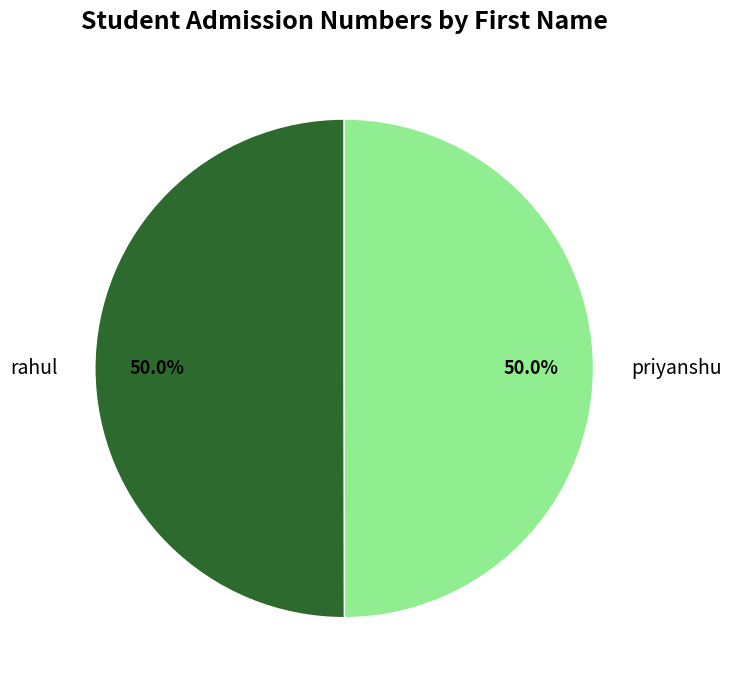

What is the ratio of the value at priyanshu to the value at rahul?

1.0